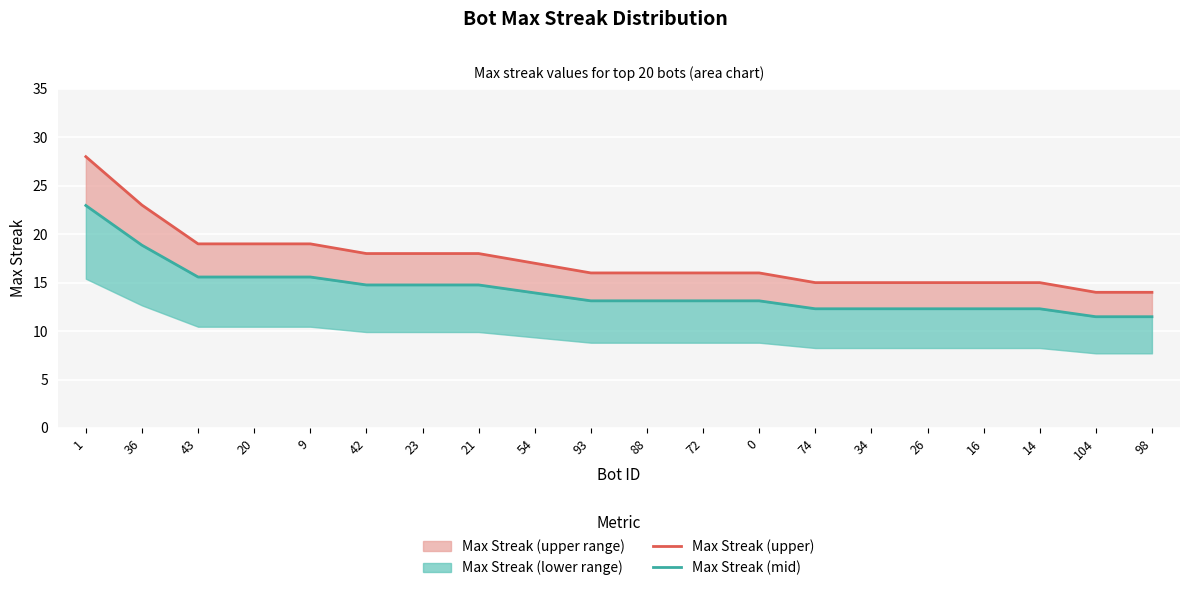

Which series has the widest spread of values?

Max Streak (upper)